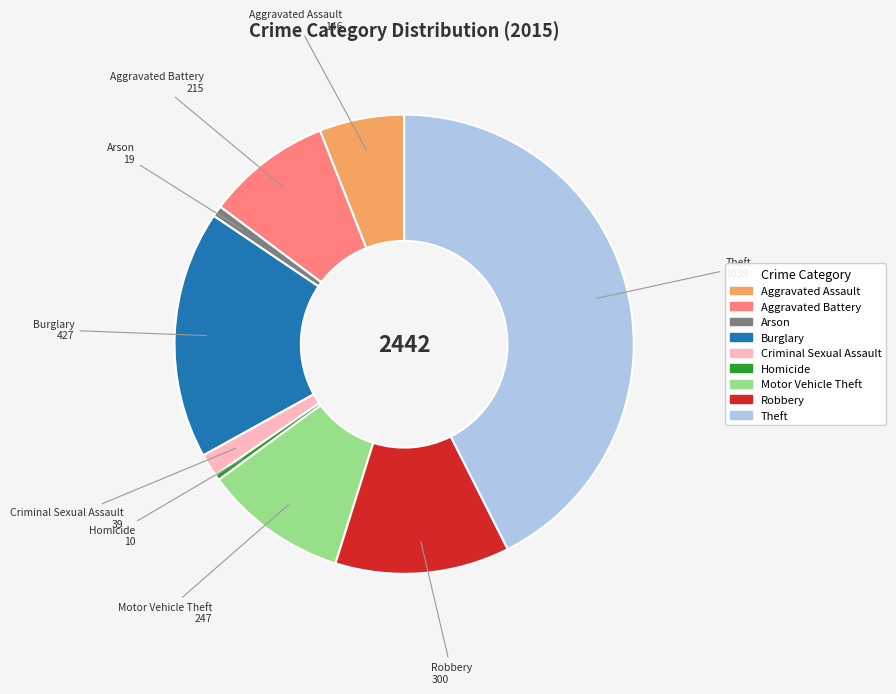

How many segments does this pie chart have?

9